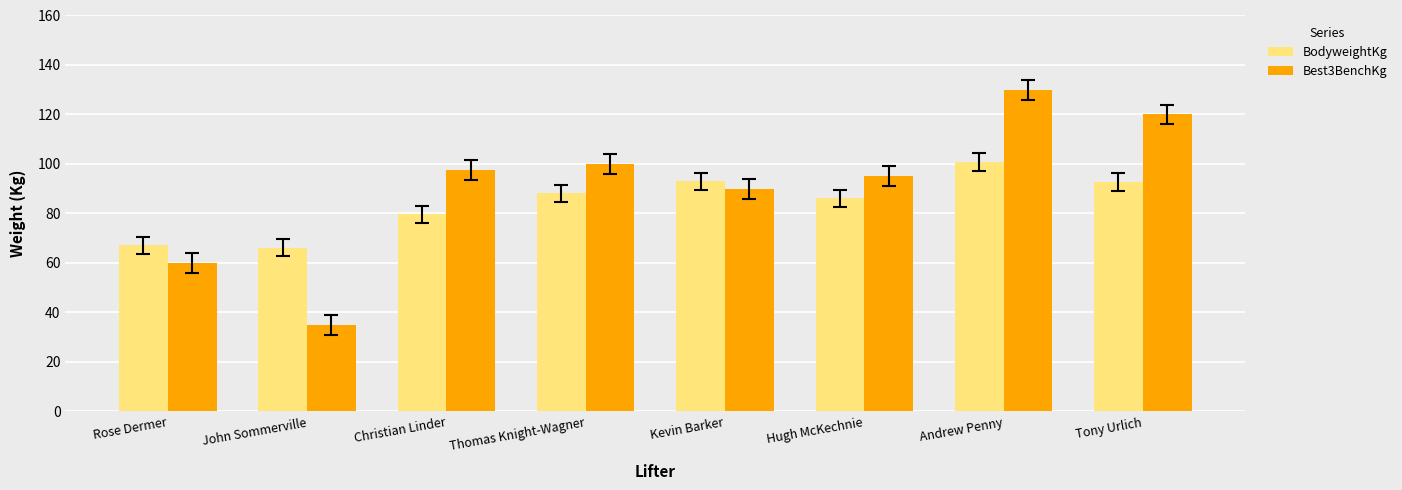

How many categories are shown in the chart?

8